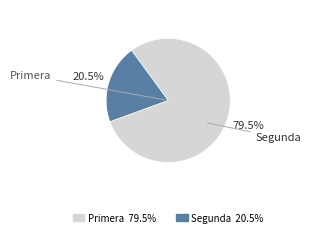

What is the ratio of the value at Primera to the value at Segunda?

3.9